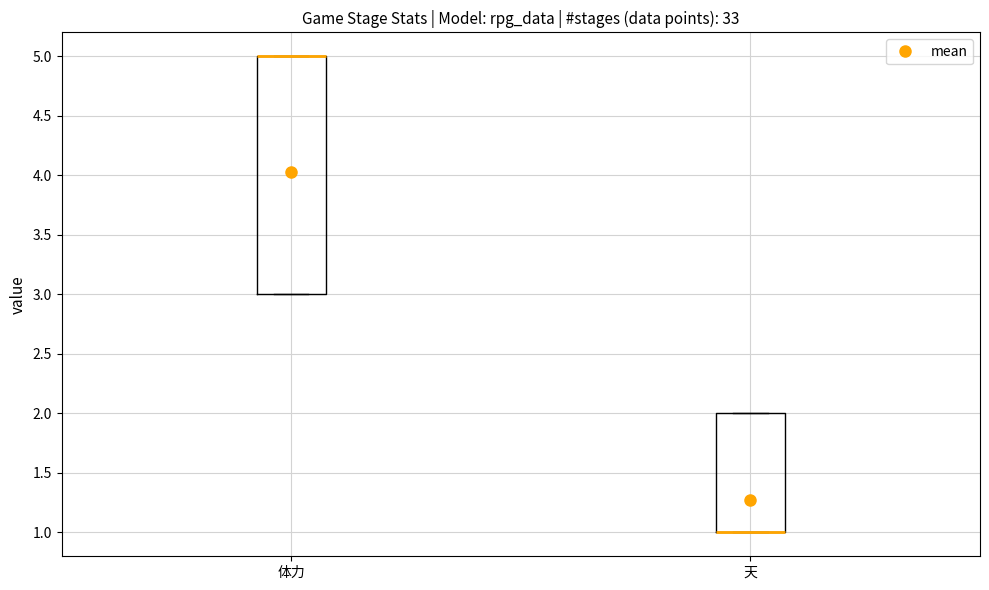

Where is the upper edge of the box for 天 on the y-axis? The values are not printed on the chart, so give them approximately, as read against the axis.

2